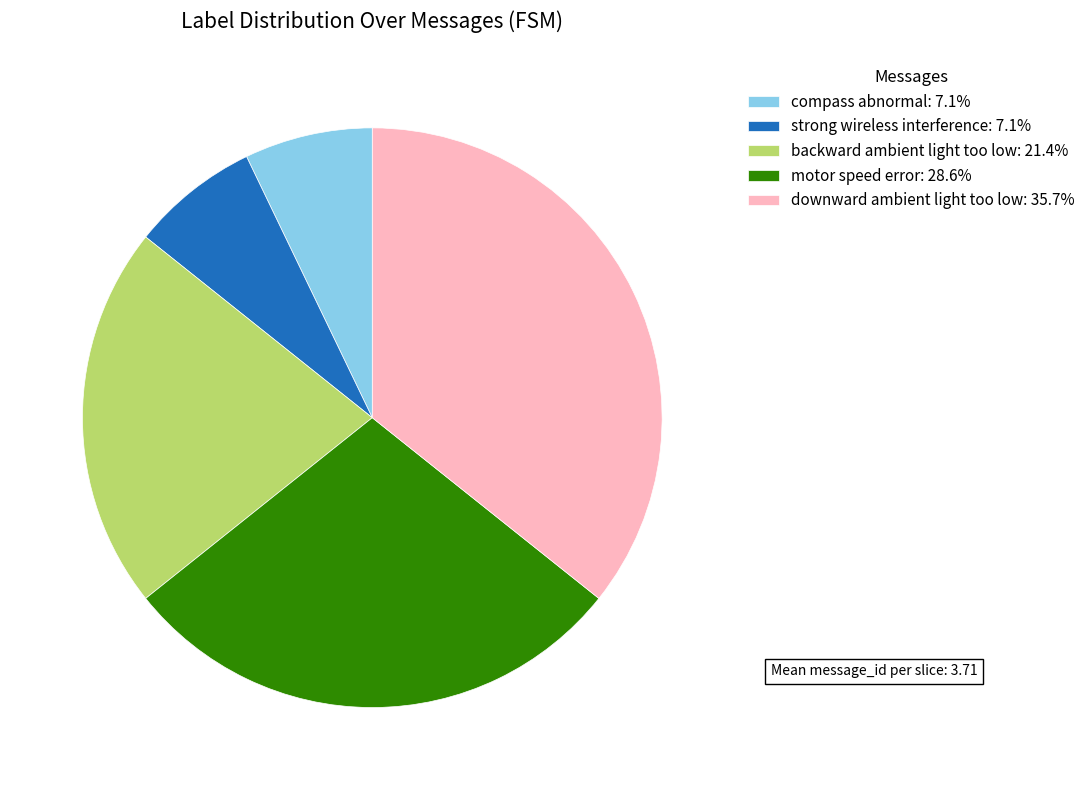

What is the ratio of the value at backward ambient light too low: 21.4% to the value at compass abnormal: 7.1%?

3.0